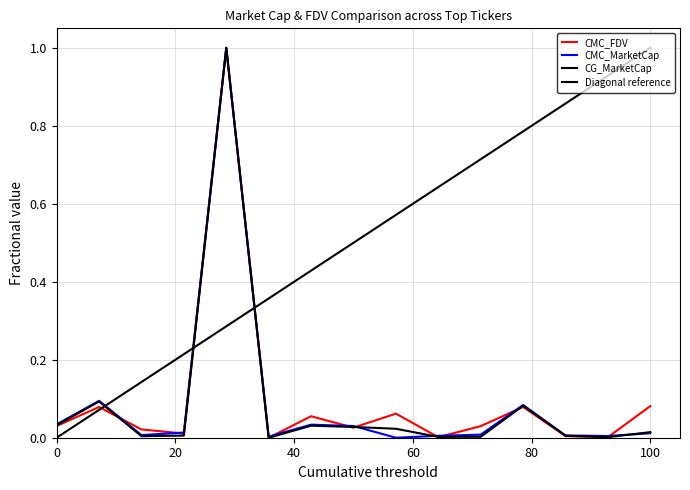

Which series has the largest total across all categories?

CMC_FDV